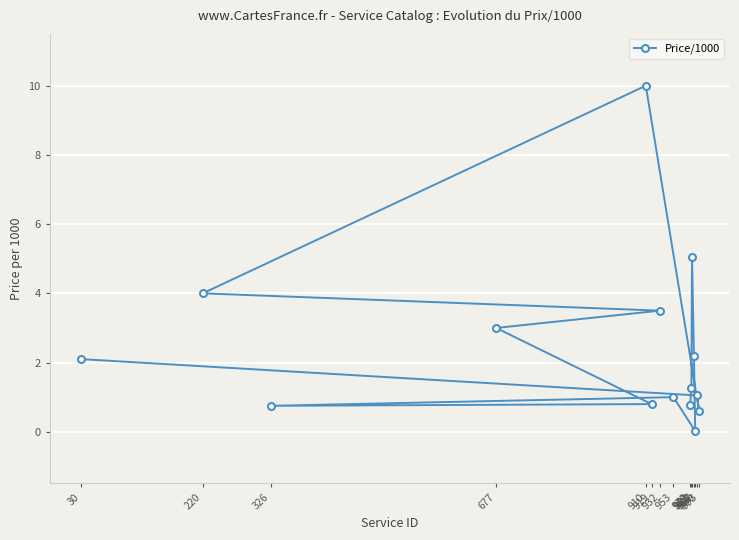

Is it true that the value at 993 is 0.6?

True